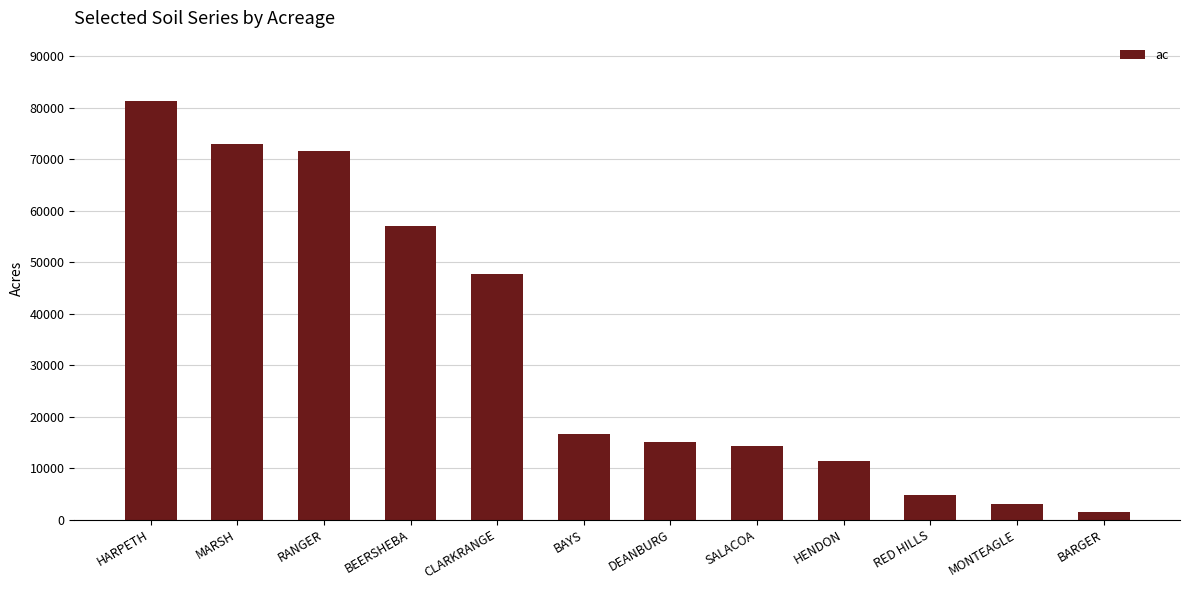

Reading left to right, transcribe all the data shown in this chart.

81320	72973	71626	57028	47698	16591	15134	14265	11418	4713	3008	1484